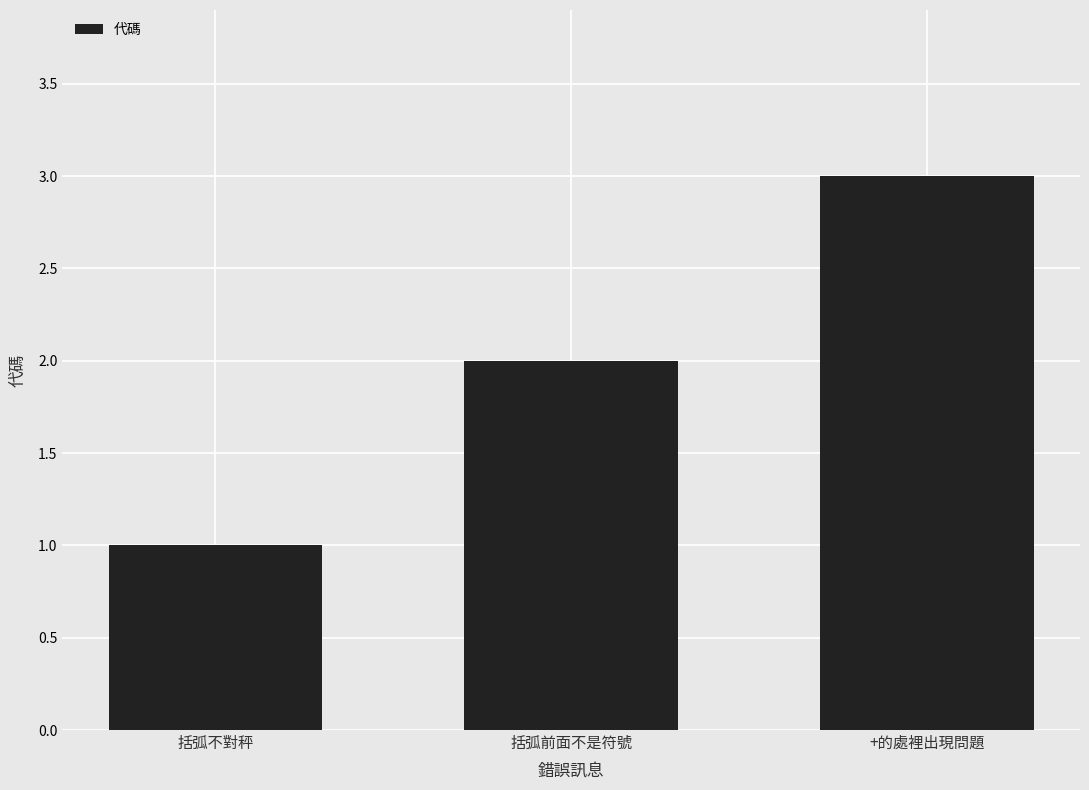

Where is the data nearest to the value 2?

括弧前面不是符號